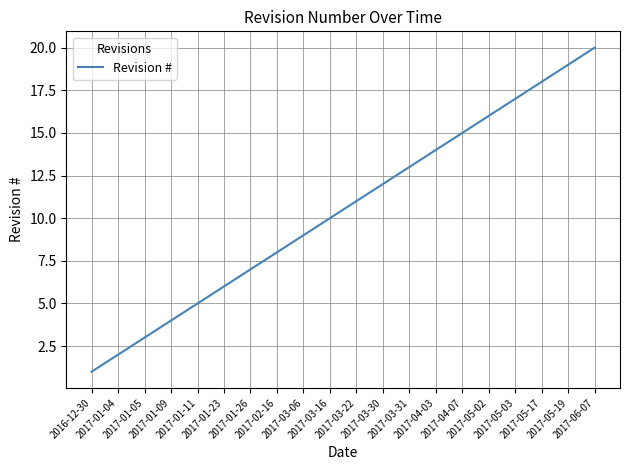

What is the maximum value shown in the chart?

20